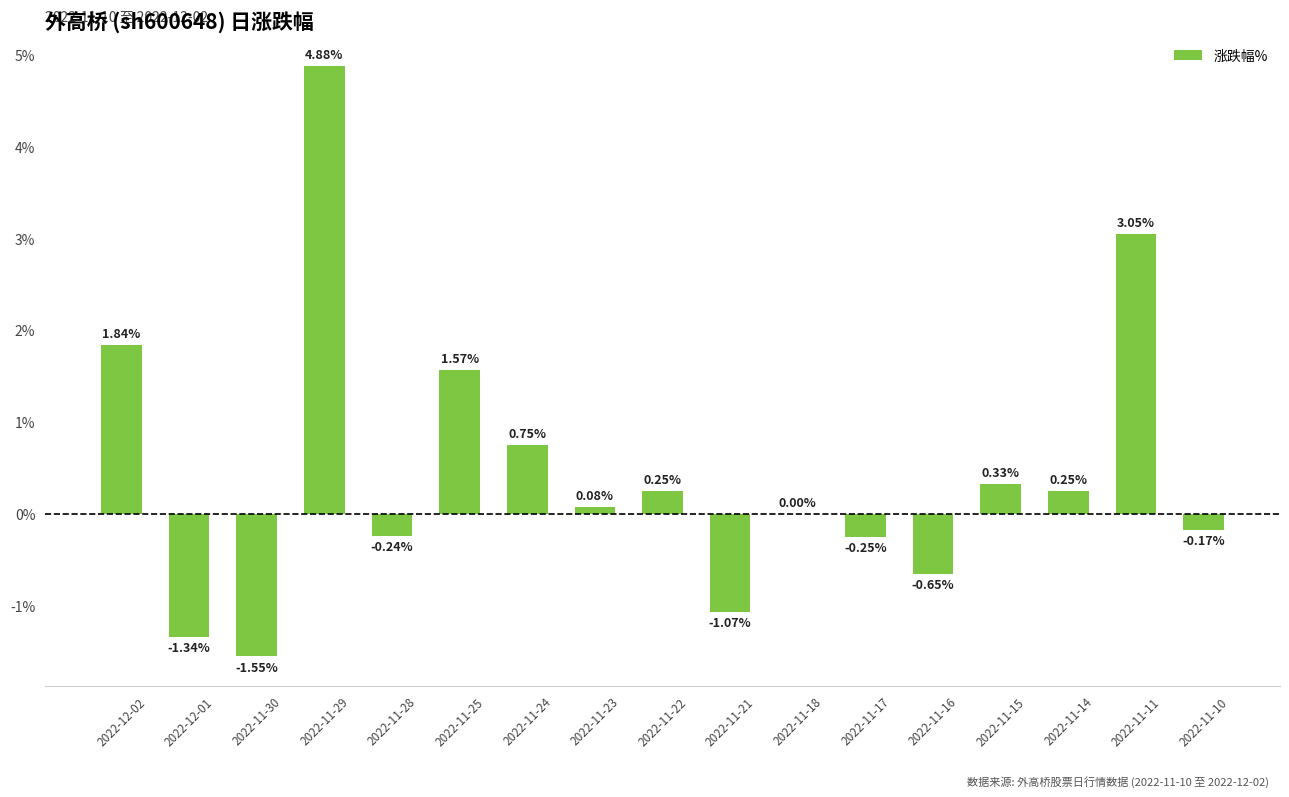

What is the sum of all values?

7.7